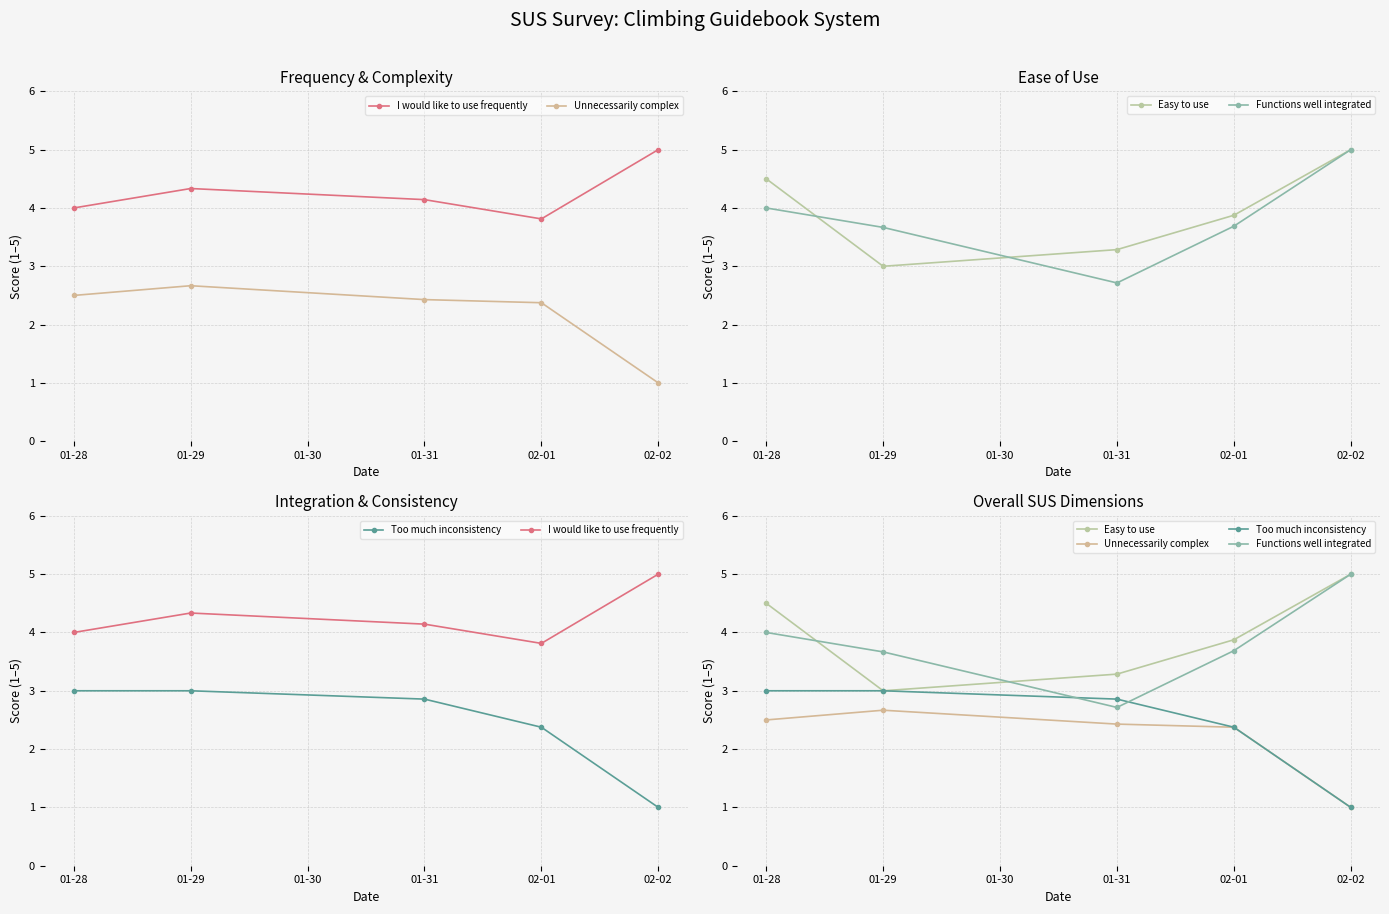

What are all the series names shown in the legend?

I would like to use frequently, Unnecessarily complex, Easy to use, Functions well integrated, Too much inconsistency